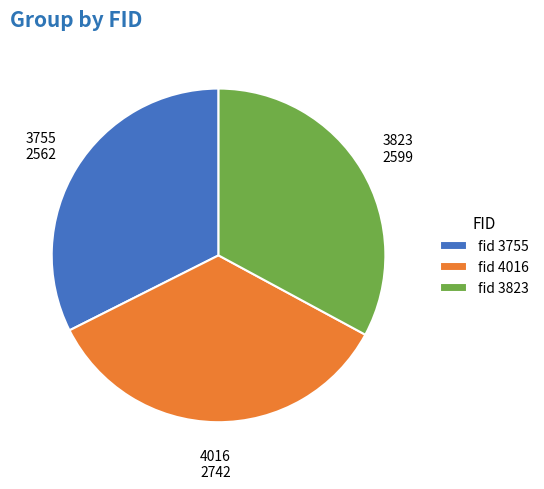

Is there a majority slice in this chart?

No